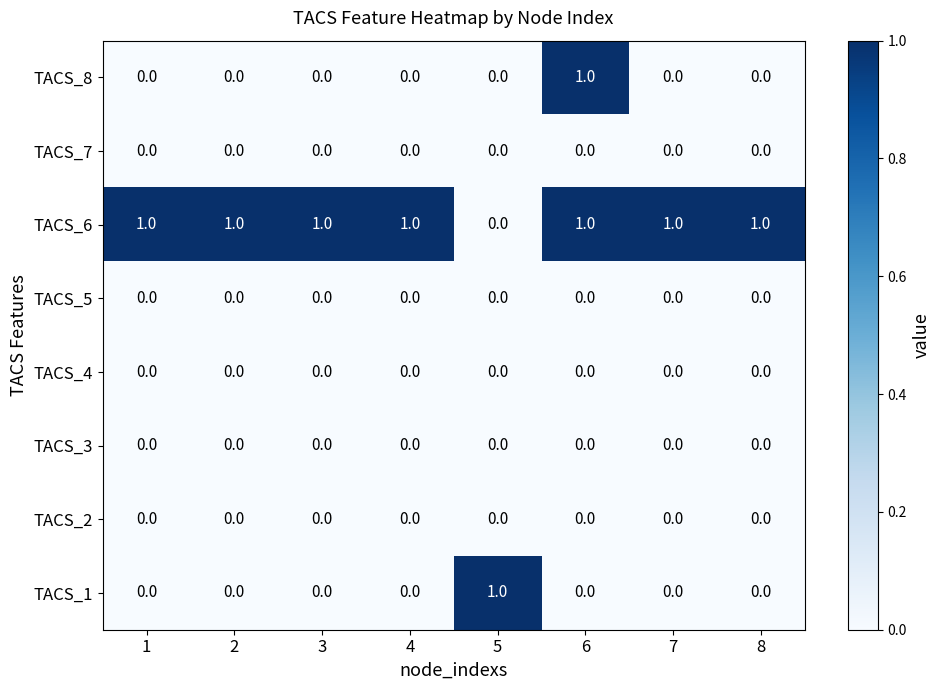

Count the TACS_6 values in the range 1 to 2.

7